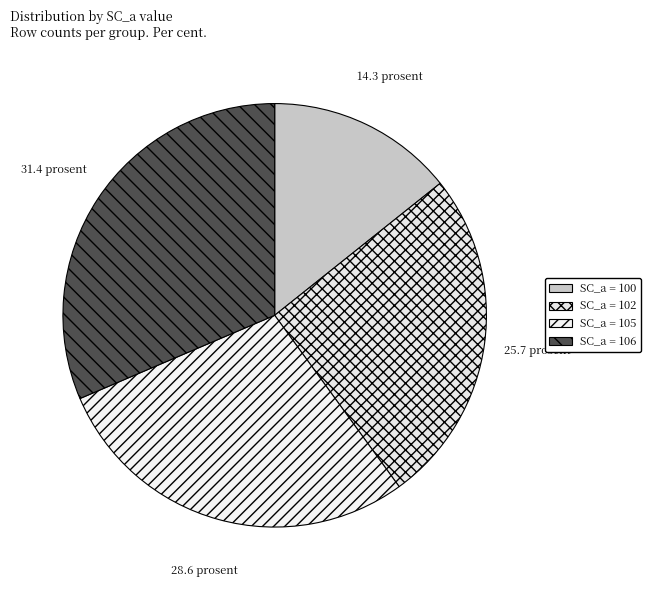

What is the smallest slice in the pie chart?

SC_a = 100